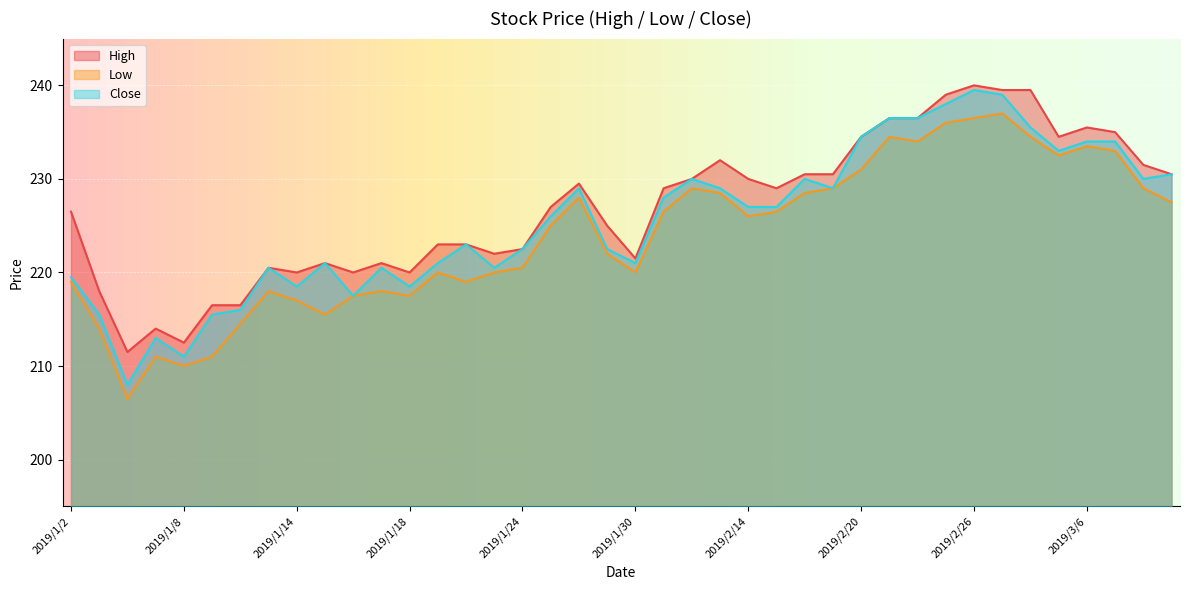

Reading left to right, what are all the values shown in this chart?

High: 2019/1/2=226.5	2019/1/3=218.0	2019/1/4=211.5	2019/1/7=214.0	2019/1/8=212.5	2019/1/9=216.5	2019/1/10=216.5	2019/1/11=220.5	2019/1/14=220.0	2019/1/15=221.0	2019/1/16=220.0	2019/1/17=221.0	2019/1/18=220.0	2019/1/21=223.0	2019/1/22=223.0	2019/1/23=222.0	2019/1/24=222.5	2019/1/25=227.0	2019/1/28=229.5	2019/1/29=225.0	2019/1/30=221.5	2019/2/11=229.0	2019/2/12=230.0	2019/2/13=232.0	2019/2/14=230.0	2019/2/15=229.0	2019/2/18=230.5	2019/2/19=230.5	2019/2/20=234.5	2019/2/21=236.5	2019/2/22=236.5	2019/2/25=239.0	2019/2/26=240.0	2019/2/27=239.5	2019/3/4=239.5	2019/3/5=234.5	2019/3/6=235.5	2019/3/7=235.0	2019/3/8=231.5	2019/3/11=230.5
Low: 2019/1/2=219.0	2019/1/3=214.0	2019/1/4=206.5	2019/1/7=211.0	2019/1/8=210.0	2019/1/9=211.0	2019/1/10=214.5	2019/1/11=218.0	2019/1/14=217.0	2019/1/15=215.5	2019/1/16=217.5	2019/1/17=218.0	2019/1/18=217.5	2019/1/21=220.0	2019/1/22=219.0	2019/1/23=220.0	2019/1/24=220.5	2019/1/25=225.0	2019/1/28=228.0	2019/1/29=222.0	2019/1/30=220.0	2019/2/11=226.5	2019/2/12=229.0	2019/2/13=228.5	2019/2/14=226.0	2019/2/15=226.5	2019/2/18=228.5	2019/2/19=229.0	2019/2/20=231.0	2019/2/21=234.5	2019/2/22=234.0	2019/2/25=236.0	2019/2/26=236.5	2019/2/27=237.0	2019/3/4=234.5	2019/3/5=232.5	2019/3/6=233.5	2019/3/7=233.0	2019/3/8=229.0	2019/3/11=227.5
Close: 2019/1/2=219.5	2019/1/3=215.5	2019/1/4=208.0	2019/1/7=213.0	2019/1/8=211.0	2019/1/9=215.5	2019/1/10=216.0	2019/1/11=220.5	2019/1/14=218.5	2019/1/15=221.0	2019/1/16=217.5	2019/1/17=220.5	2019/1/18=218.5	2019/1/21=221.0	2019/1/22=223.0	2019/1/23=220.5	2019/1/24=222.5	2019/1/25=226.0	2019/1/28=229.0	2019/1/29=222.5	2019/1/30=221.0	2019/2/11=228.0	2019/2/12=230.0	2019/2/13=229.0	2019/2/14=227.0	2019/2/15=227.0	2019/2/18=230.0	2019/2/19=229.0	2019/2/20=234.5	2019/2/21=236.5	2019/2/22=236.5	2019/2/25=238.0	2019/2/26=239.5	2019/2/27=239.0	2019/3/4=235.5	2019/3/5=233.0	2019/3/6=234.0	2019/3/7=234.0	2019/3/8=230.0	2019/3/11=230.5